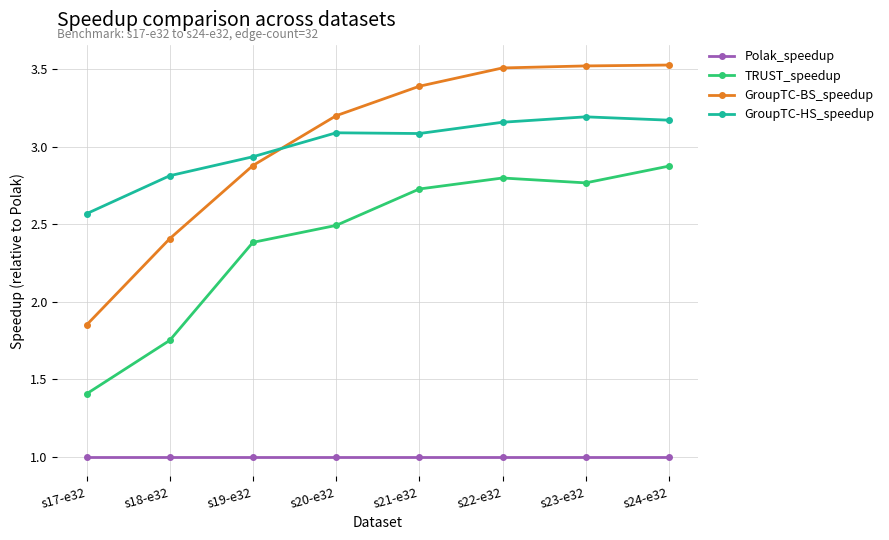

The GroupTC-HS_speedup series shows 3.2 at s22-e32. True or false?

True